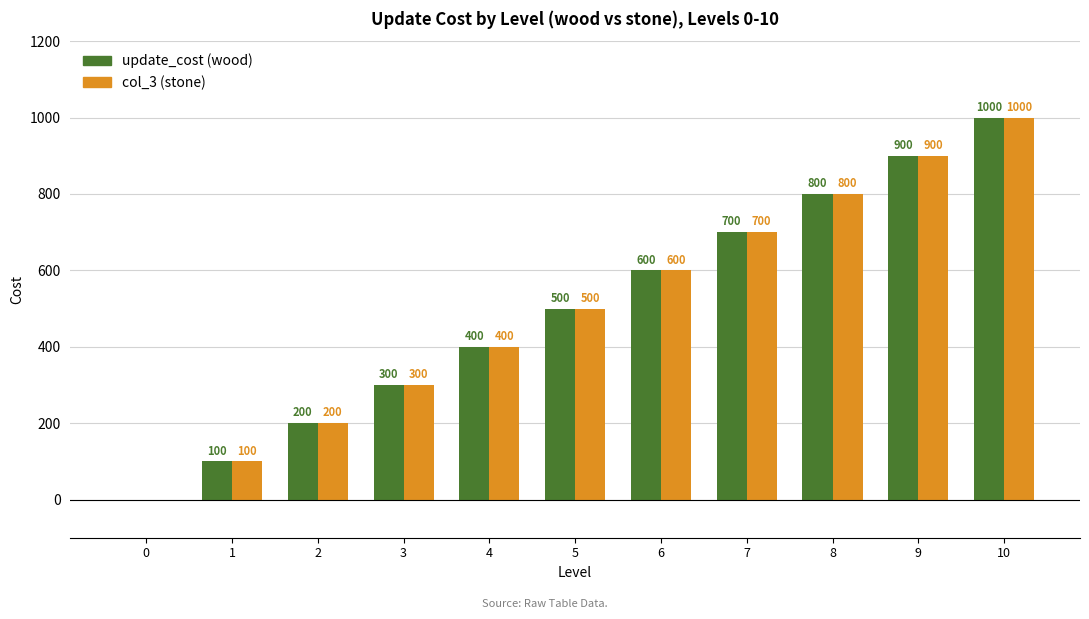

What is the highest value of the update_cost (wood) series?

1000